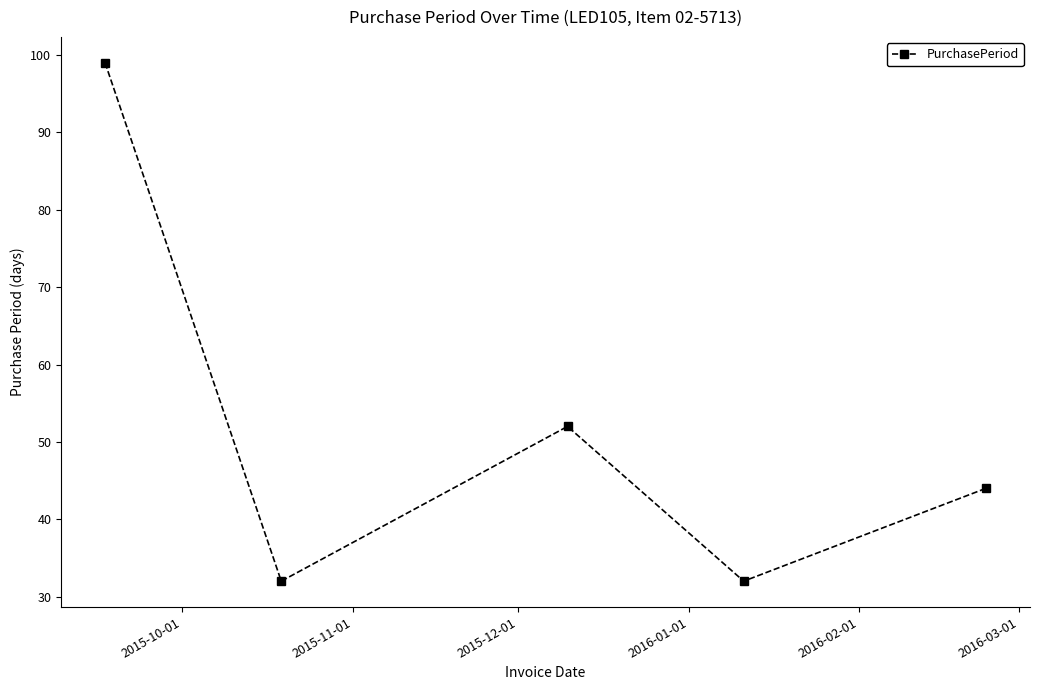

Reading left to right, extract all data points from this chart.

99	32	52	32	44